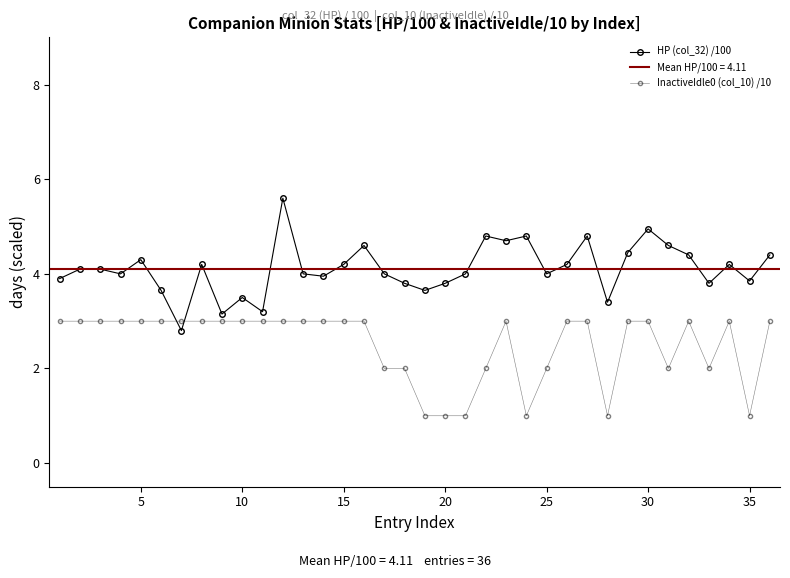

What is the sum of all InactiveIdle0 (col_10) /10 values?

90.0